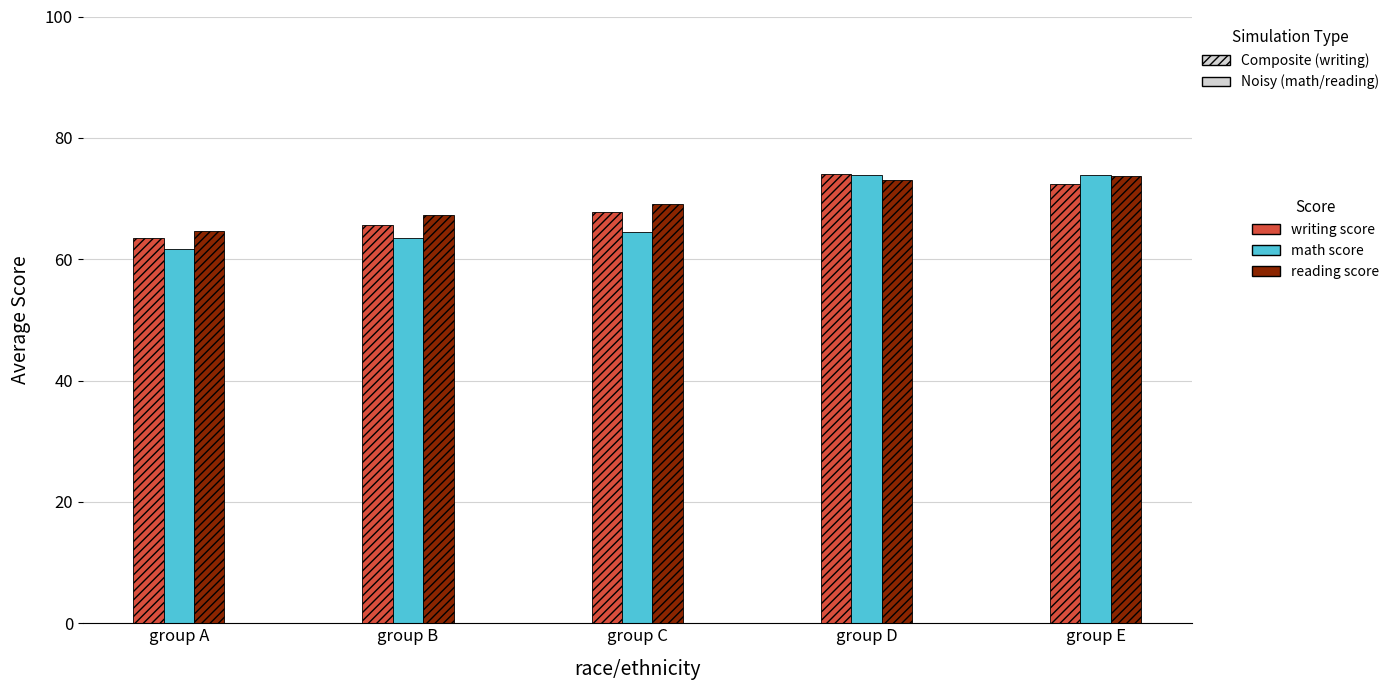

What is the total value across all series at group E?

220.0